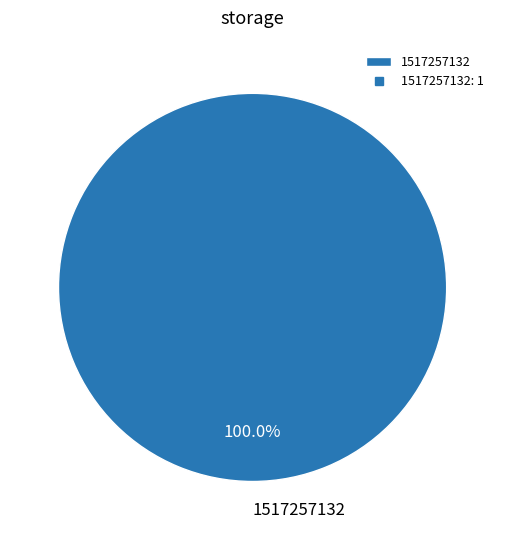

Which category accounts for the majority?

1517257132